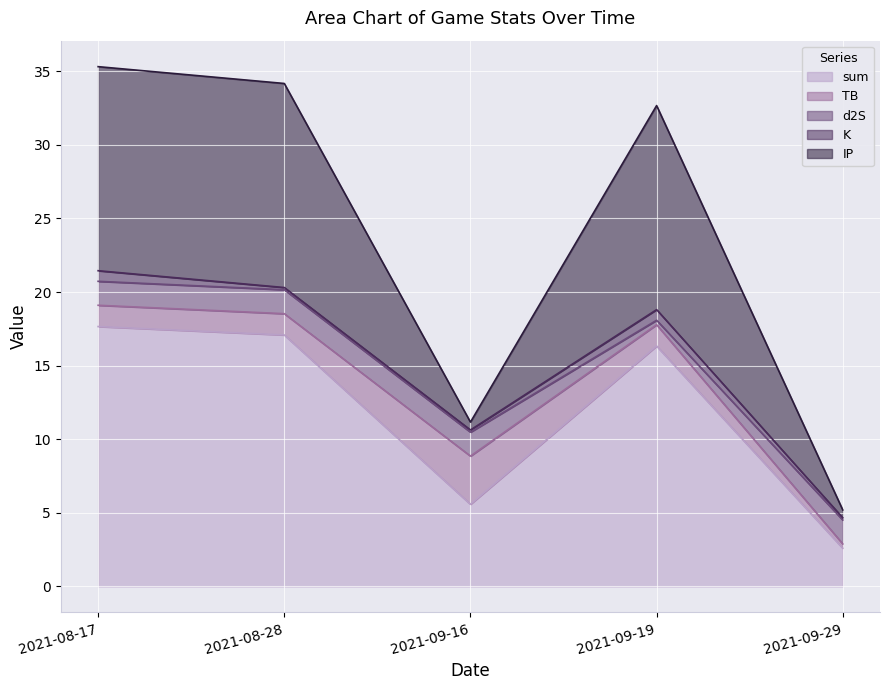

What is the sum of the IP values at 2021-08-28 and 2021-09-29?

14.4